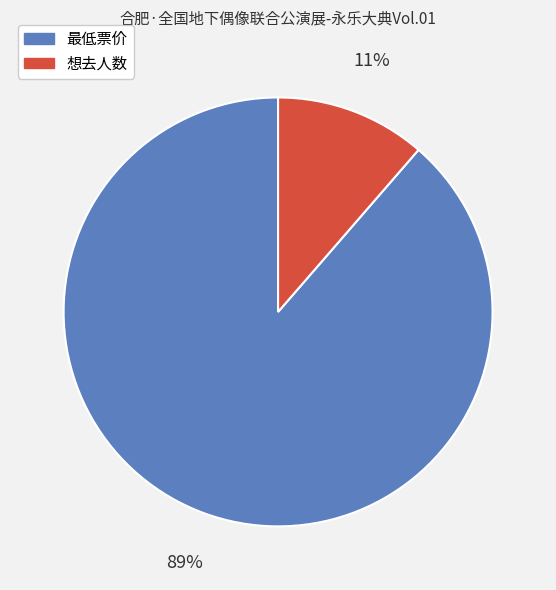

How many slices are in this pie chart?

2